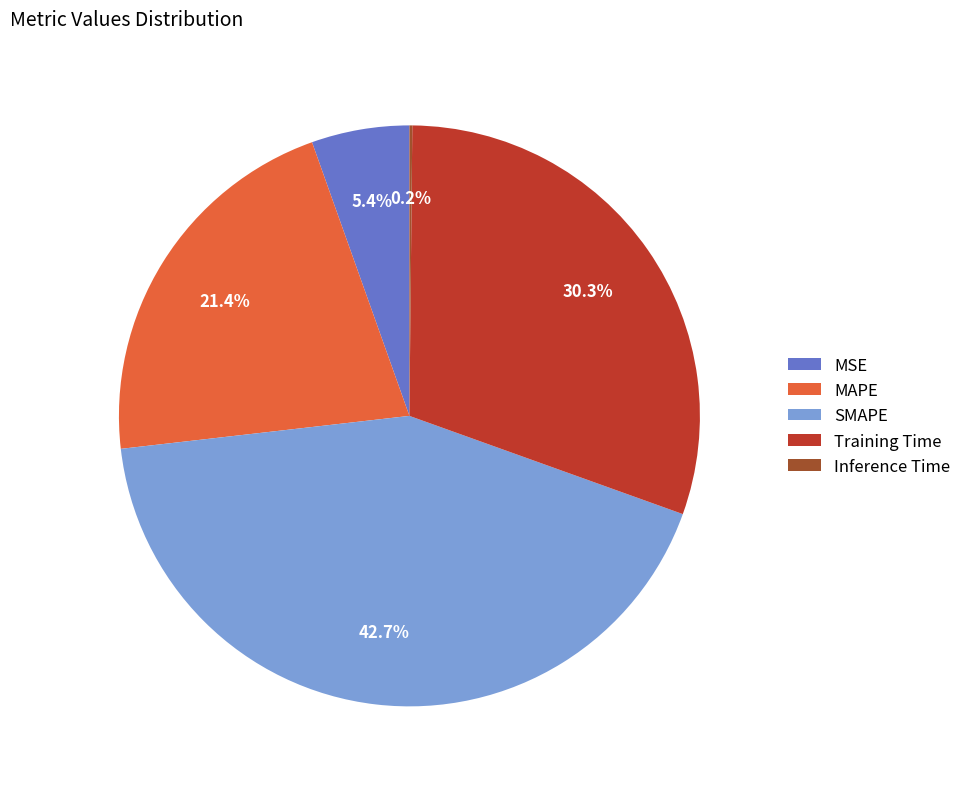

Which slice is the largest?

SMAPE